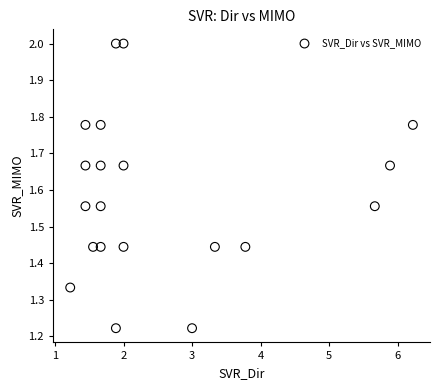

What is the range of Y values (max minus min)?

0.8